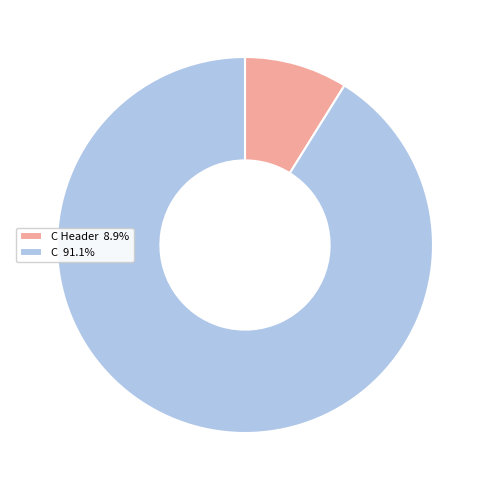

Approximately how many times larger is the value at C 91.1% compared to C Header 8.9%?

10.3